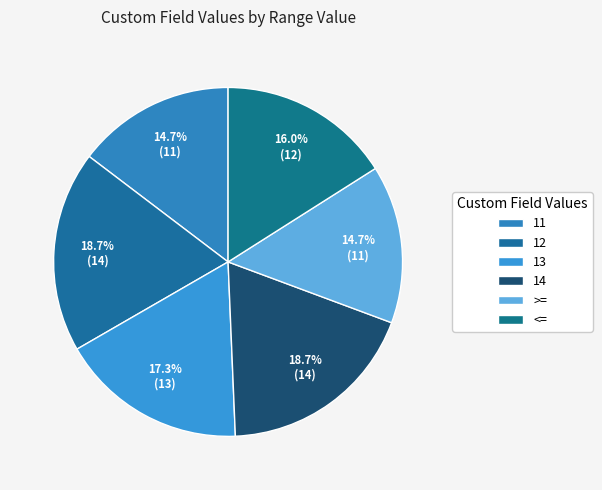

What is the ratio of the value at 11 to the value at 13?

0.8